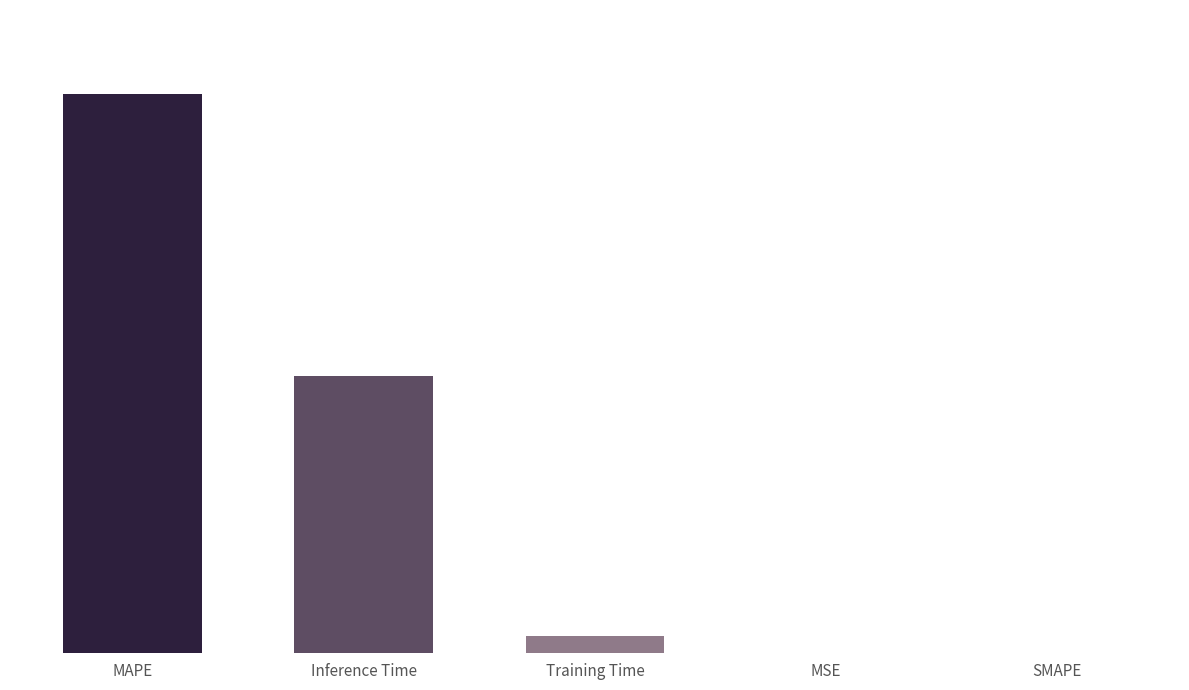

Reading right to left, extract all data points from this chart.

0.0	0.0	0.1	1.0	2.1